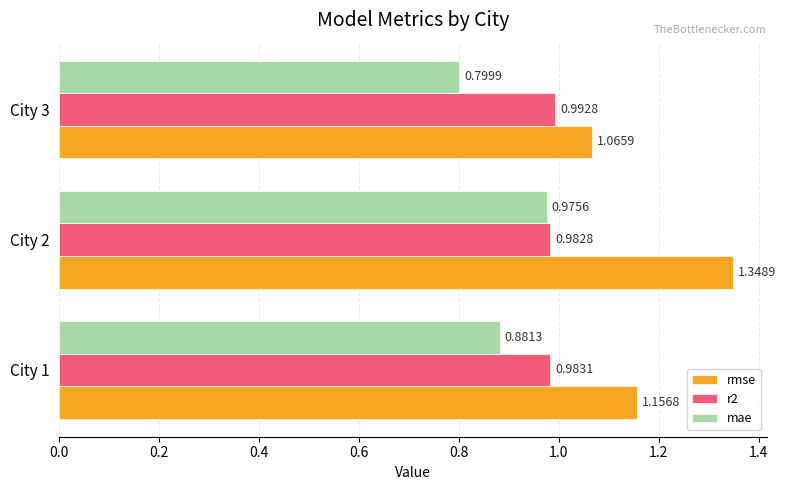

At City 1, list the series in order from smallest to largest.

mae, r2, rmse